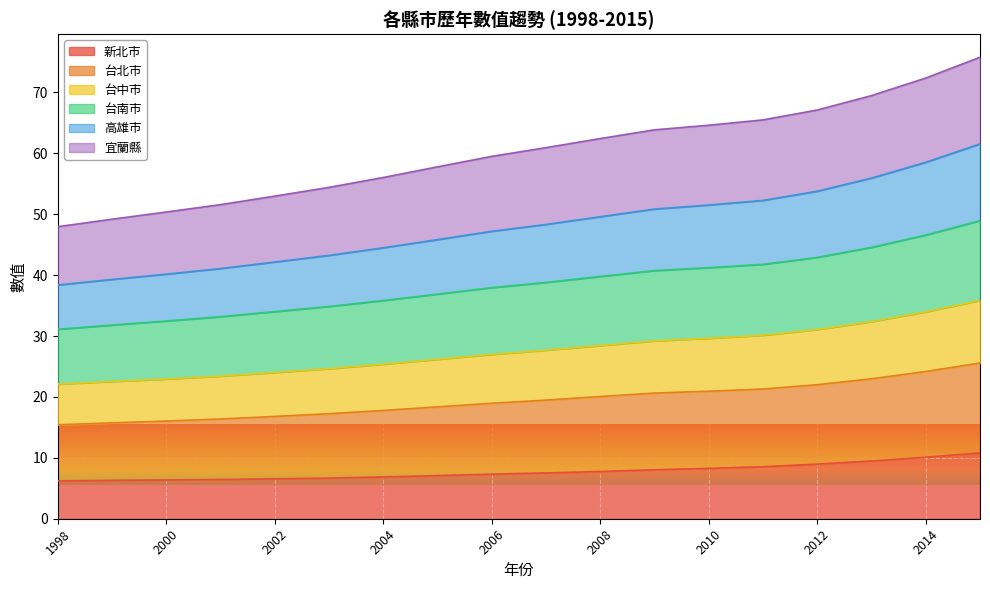

Between 2000 and 2015, which is larger?

2015